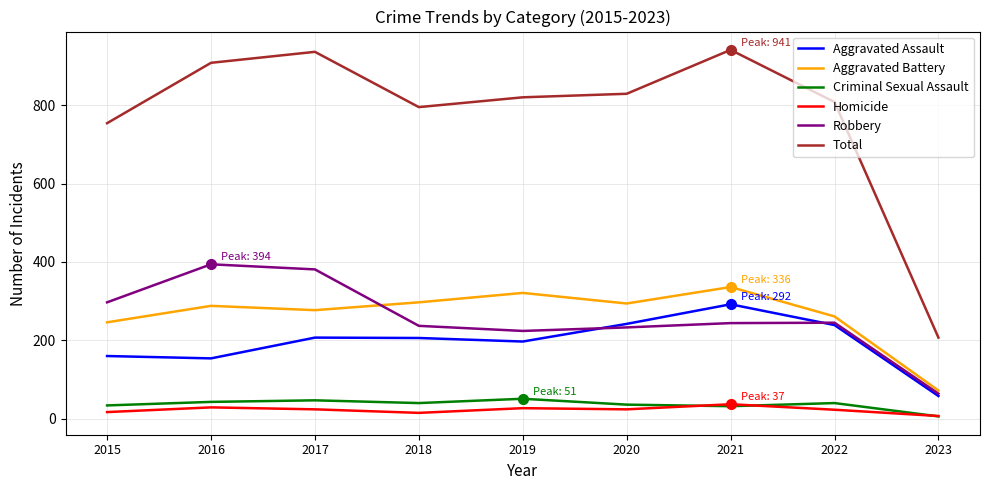

True or false: Robbery and Criminal Sexual Assault intersect in this chart.

False